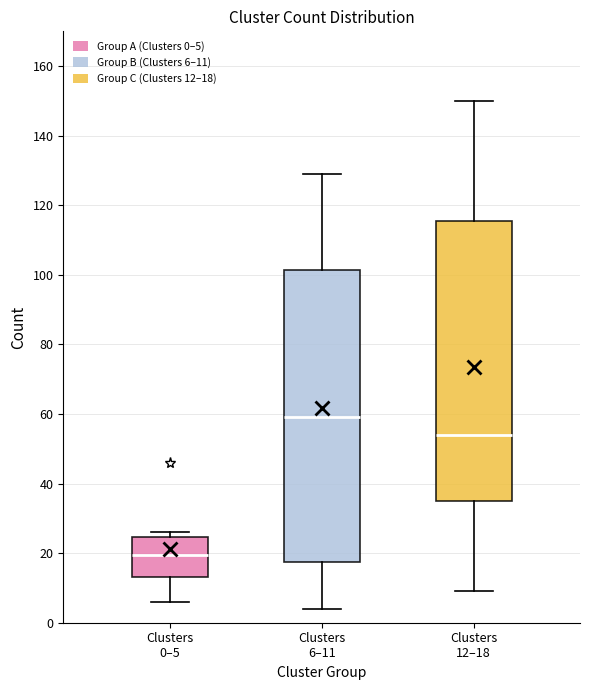

Which box is the tallest, from its lower edge to its upper edge?

Clusters 6–11